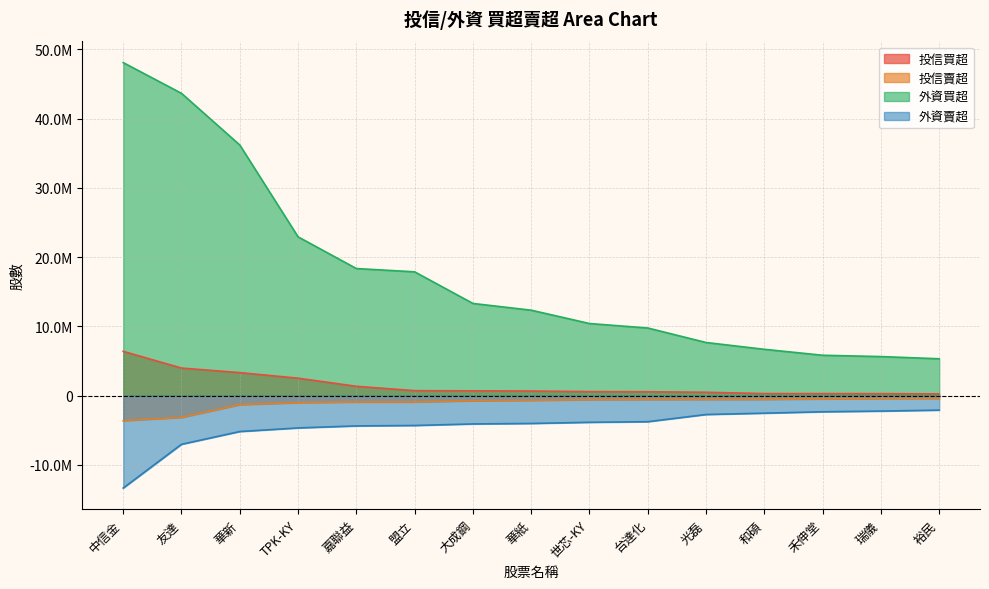

How many data points in 外資賣超 are above -4006000?

7